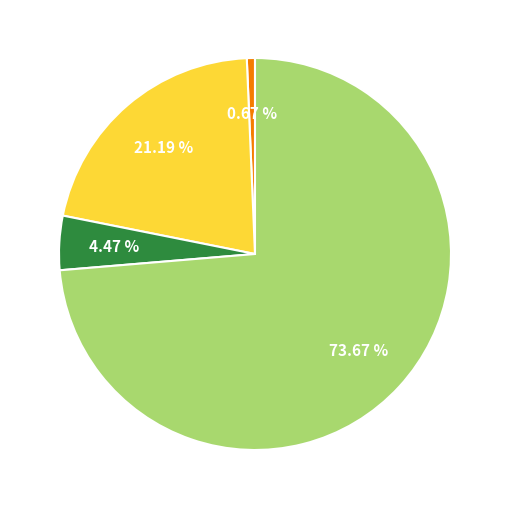

Is there any slice that represents more than half of the pie?

Yes